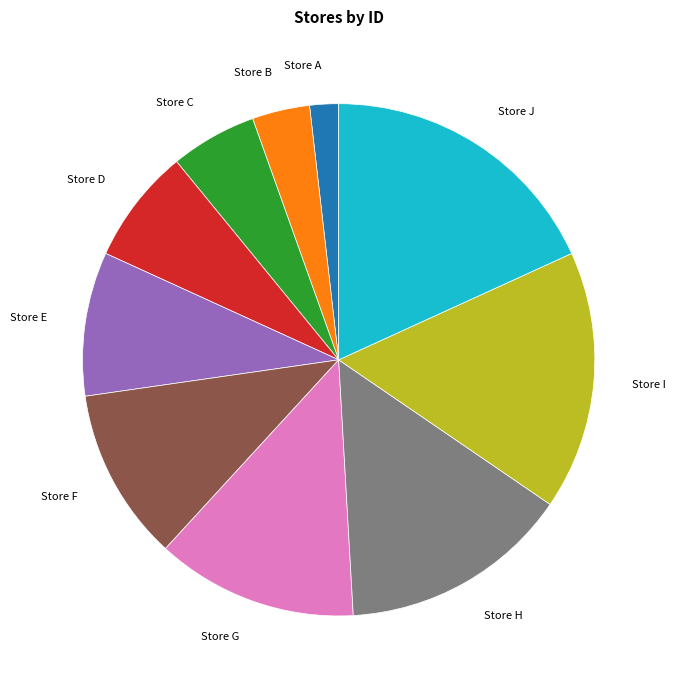

Does Store E represent more than half of the total?

No